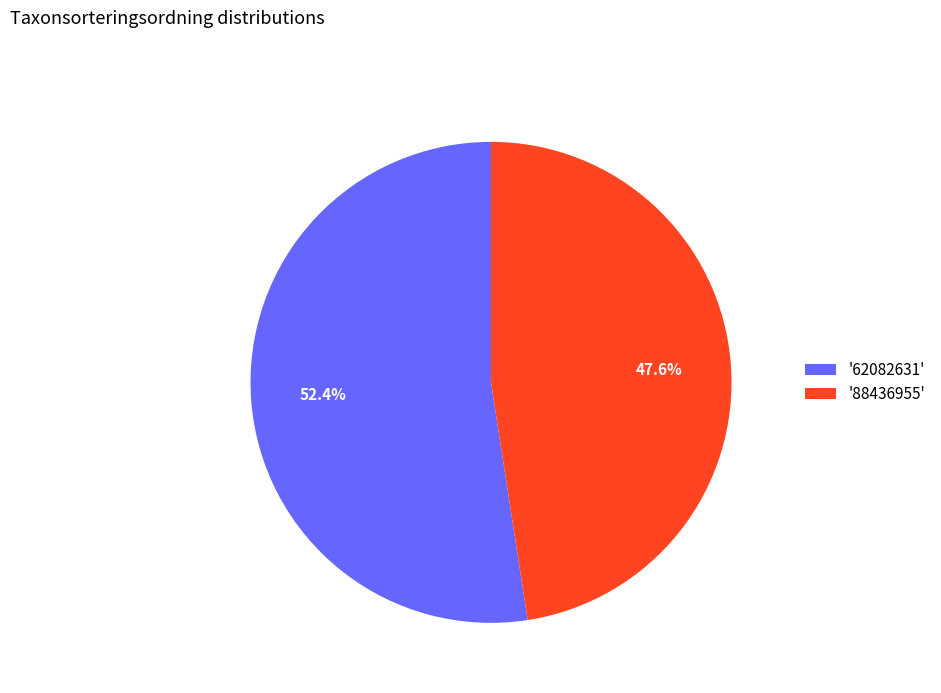

What is the ratio of the value at '88436955' to the value at '62082631'?

0.9